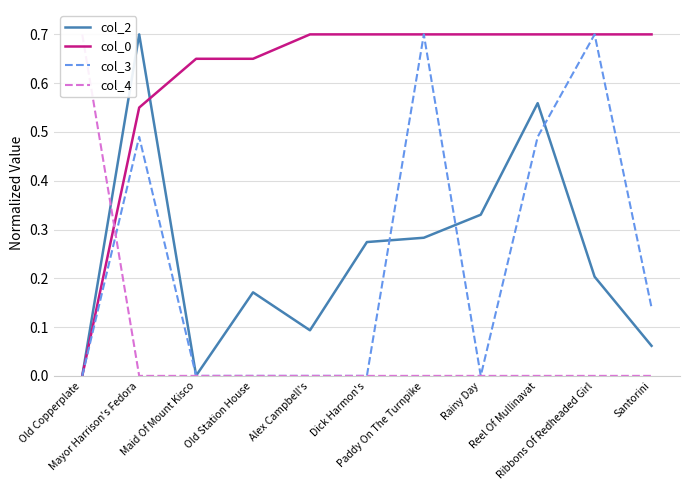

How many lines are shown in the chart?

4